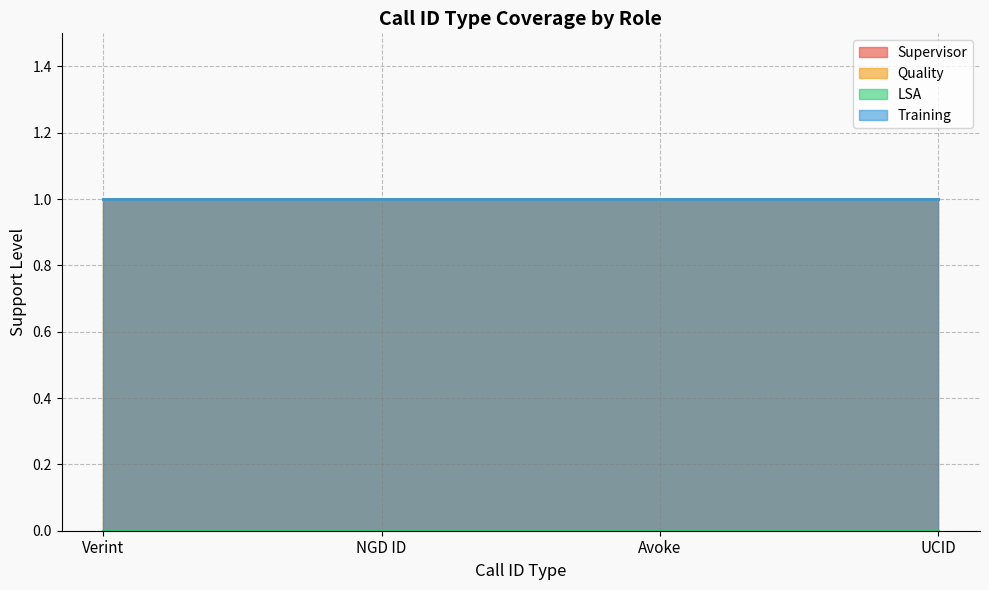

The value of Quality at Verint is 1. True or false?

True